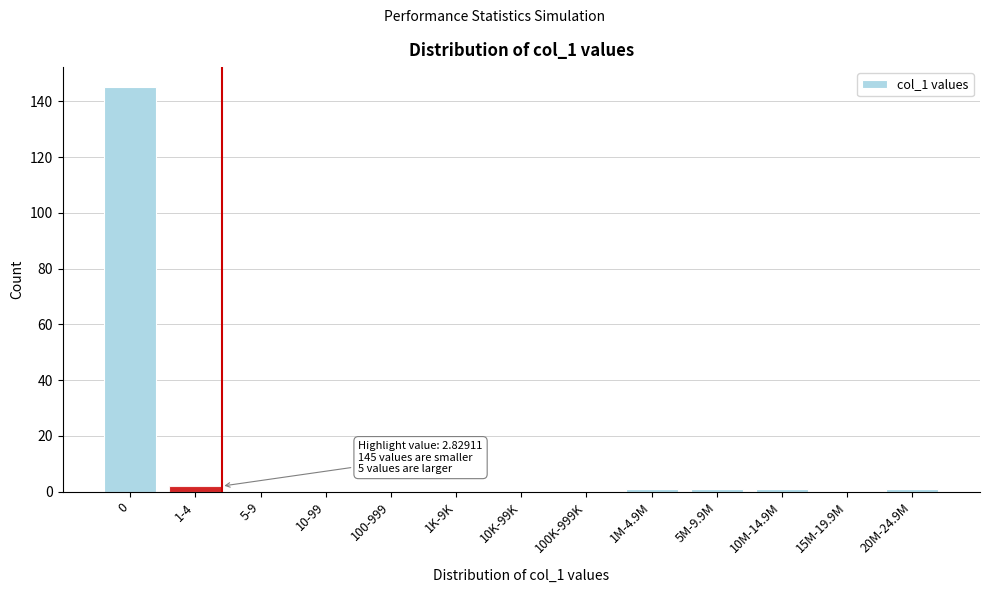

Reading left to right, transcribe all the data shown in this chart.

0=145	1-4=2	5-9=0	10-99=0	100-999=0	1K-9K=0	10K-99K=0	100K-999K=0	1M-4.9M=1	5M-9.9M=1	10M-14.9M=1	15M-19.9M=0	20M-24.9M=1